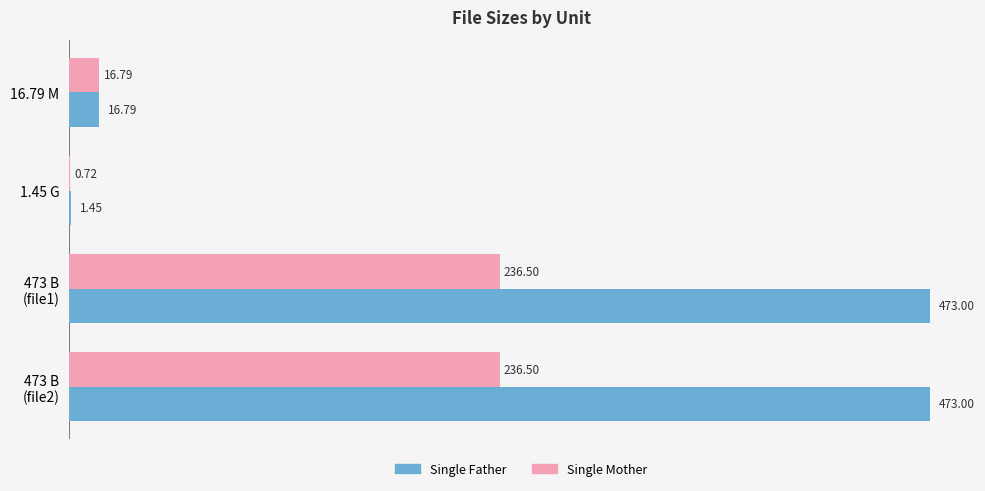

How many values in the Single Mother series exceed 236?

2